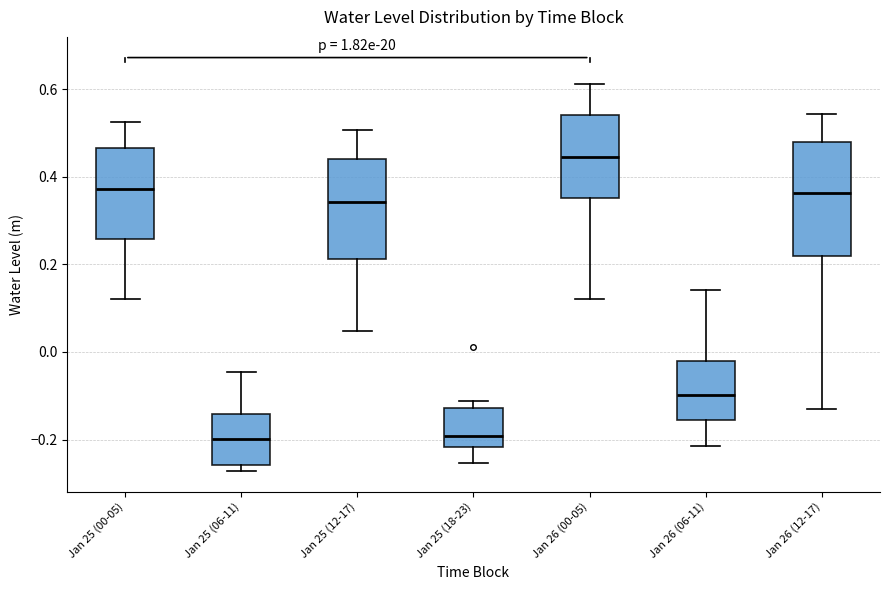

Which box is the tallest, from its lower edge to its upper edge?

Jan 26 (12-17)